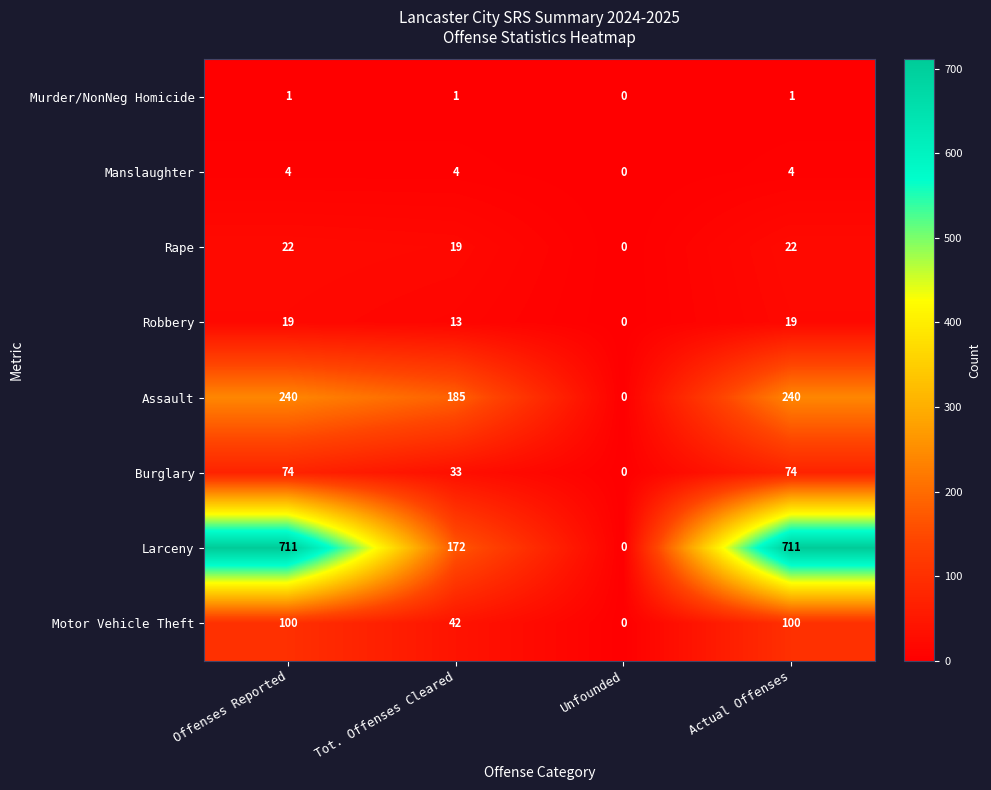

The Manslaughter series shows 4 at Offenses Reported. True or false?

True